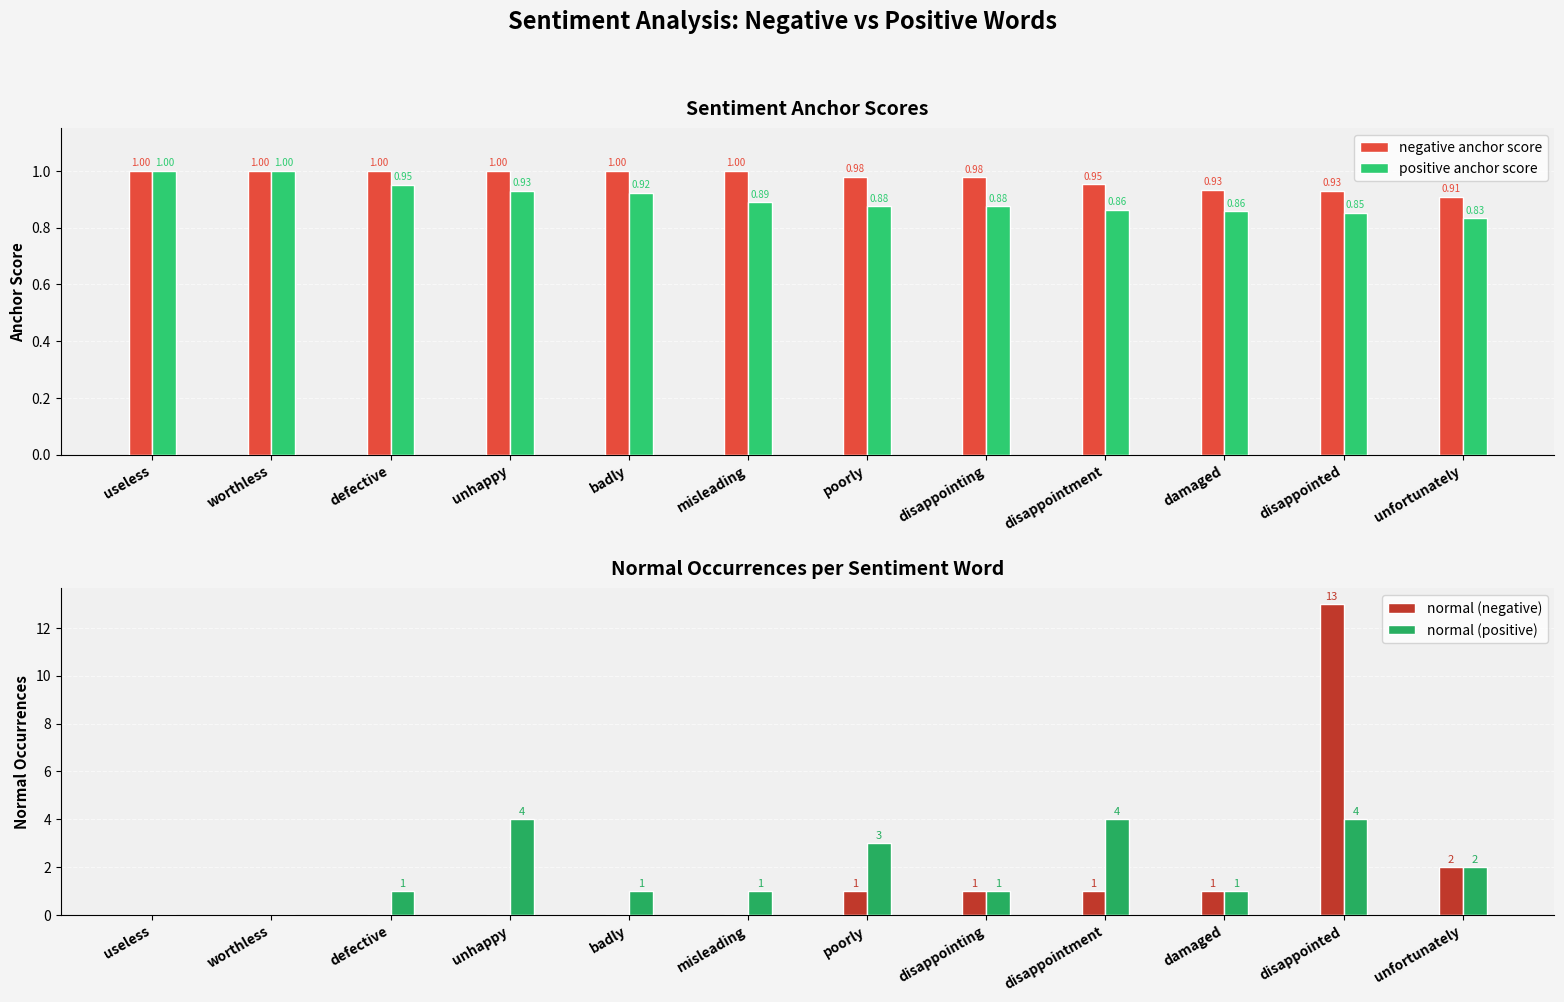

The positive anchor score series shows 0.9 at badly. True or false?

True